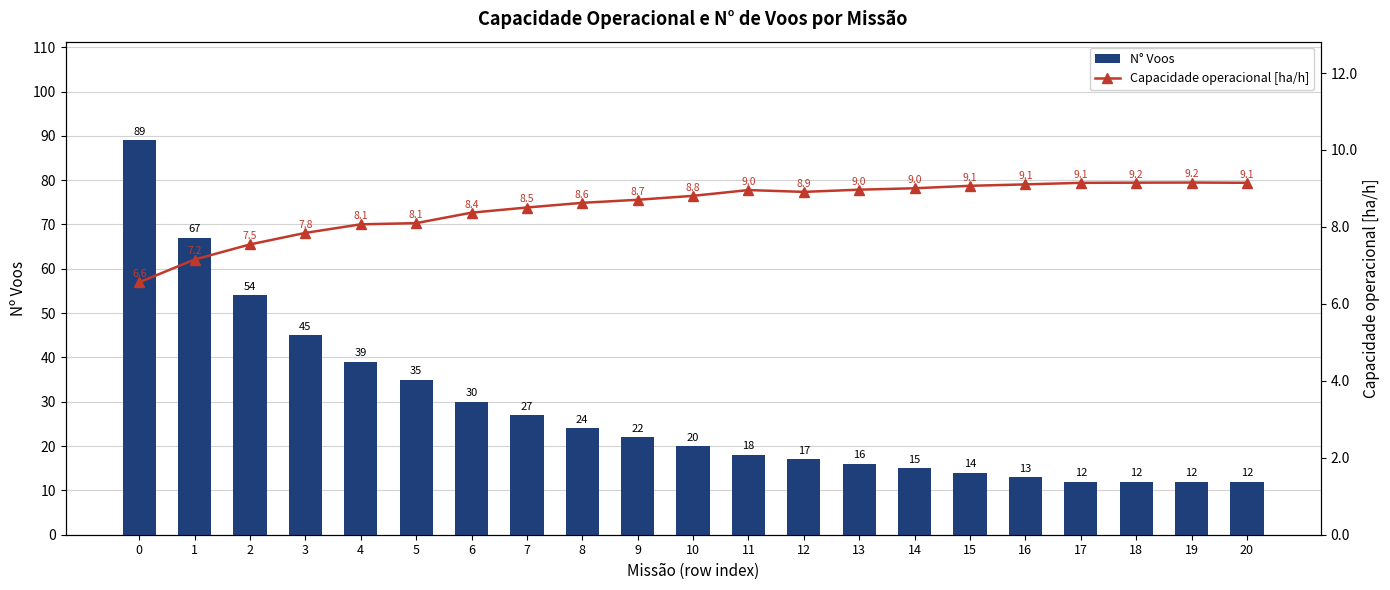

What is the difference between the second highest and second lowest values in the N° Voos series?

55.0